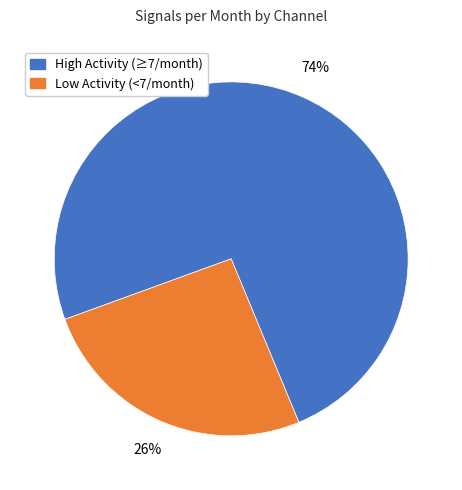

What percentage is the High Activity (≥7/month) slice, to the nearest percent?

74%